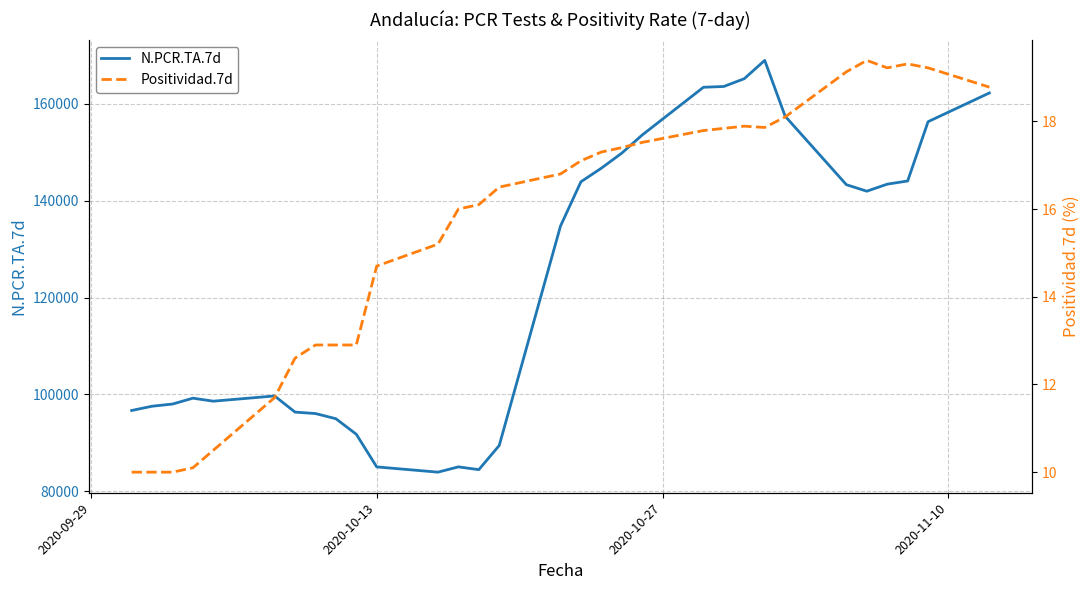

True or false: Positividad.7d and N.PCR.TA.7d cross at least once.

False